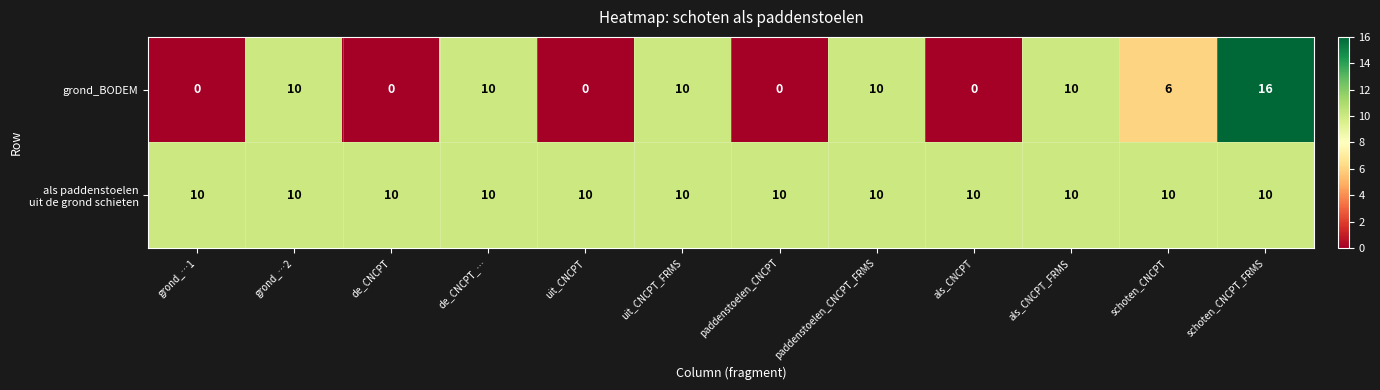

What is the sum of the grond_BODEM values at schoten_CNCPT and paddenstoelen_CNCPT_FRMS?

16